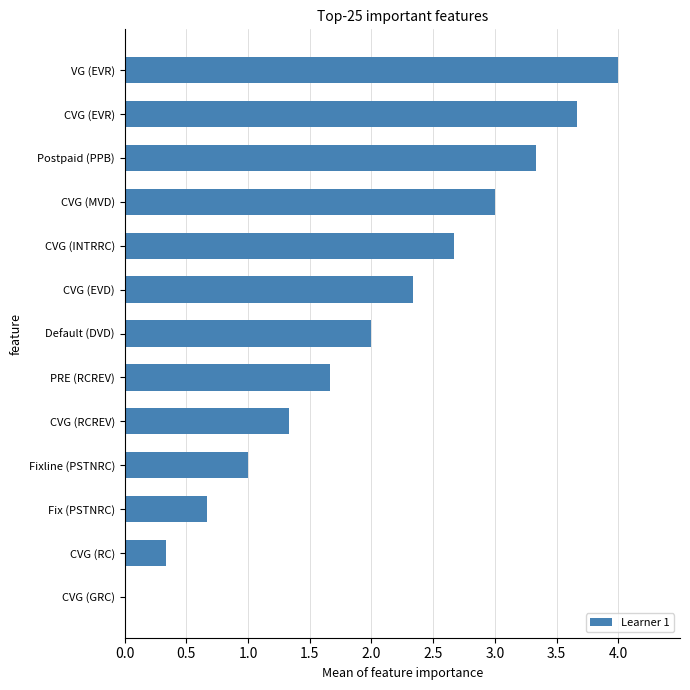

Does the chart contain stacked bars?

No